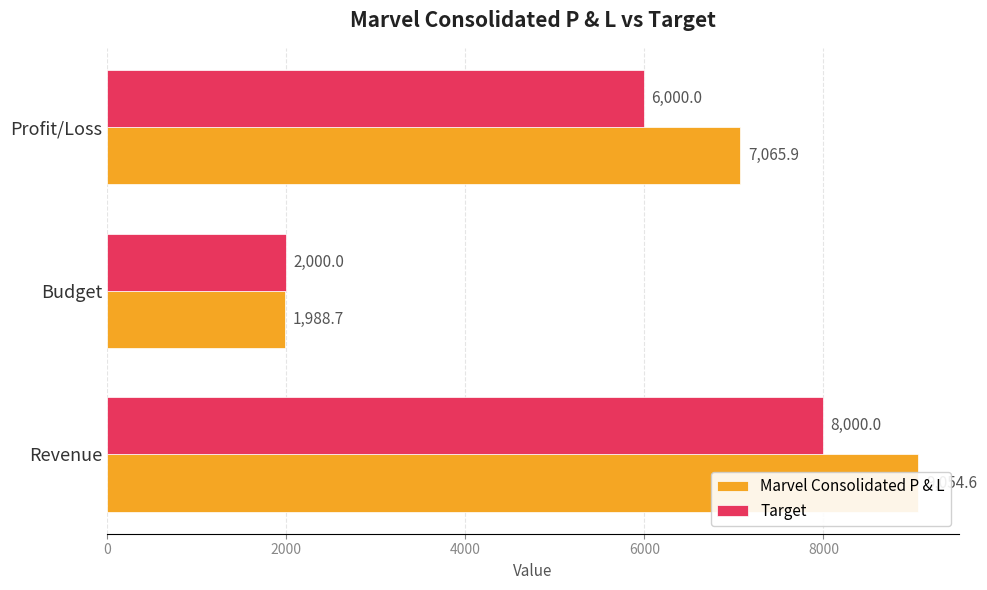

True or false: Target has a value of 9582.8 at Profit/Loss.

False